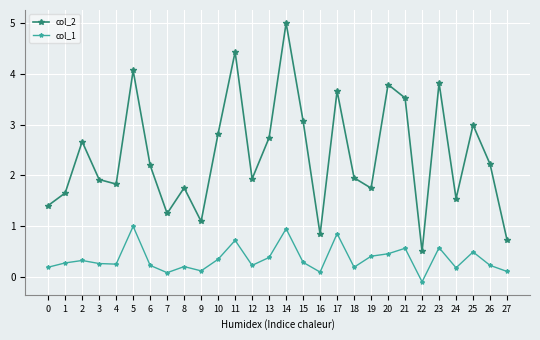

Is it true that col_2 equals 3.8 at 20?

True